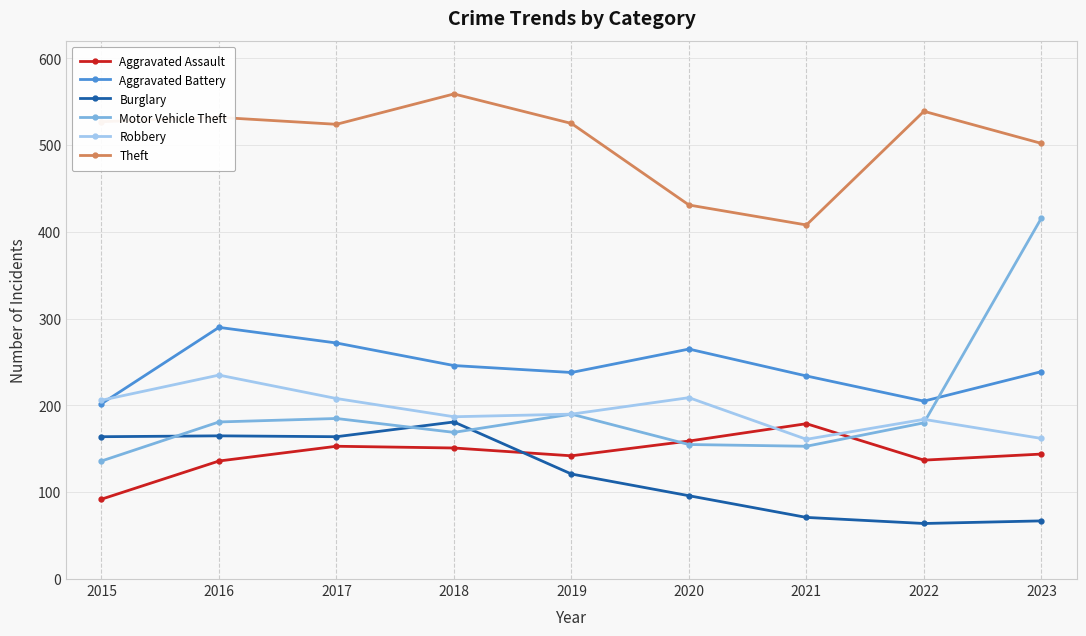

What is the difference between the Aggravated Battery values at 2015 and 2016?

88